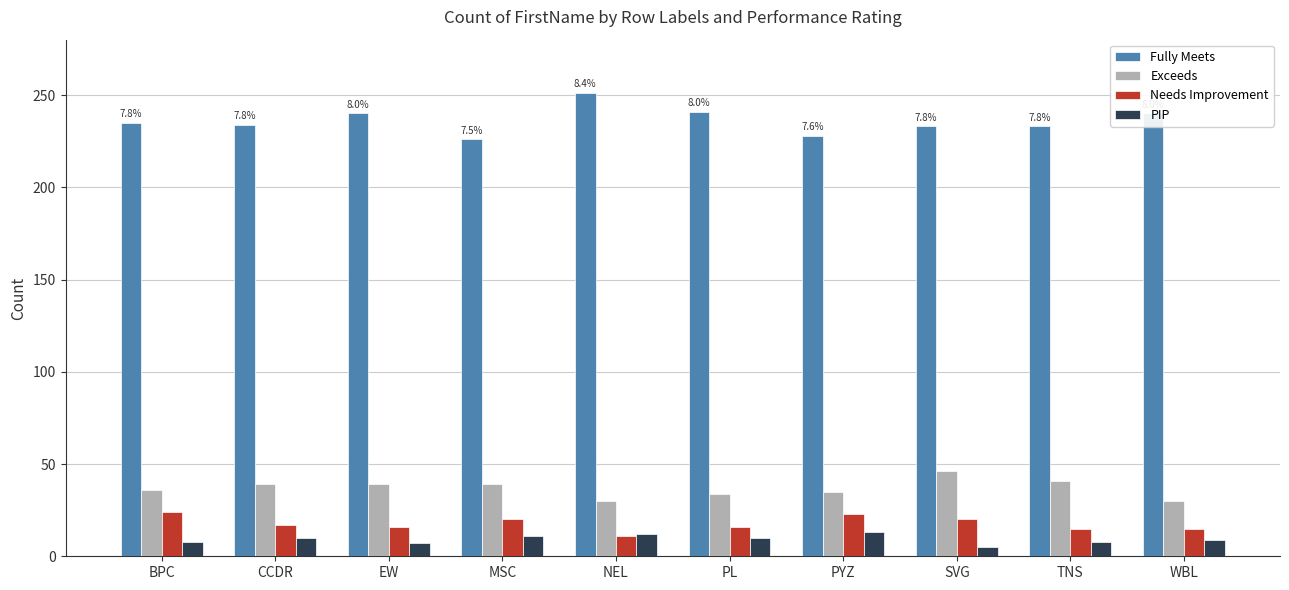

Is it true that PIP equals 8 at BPC?

True